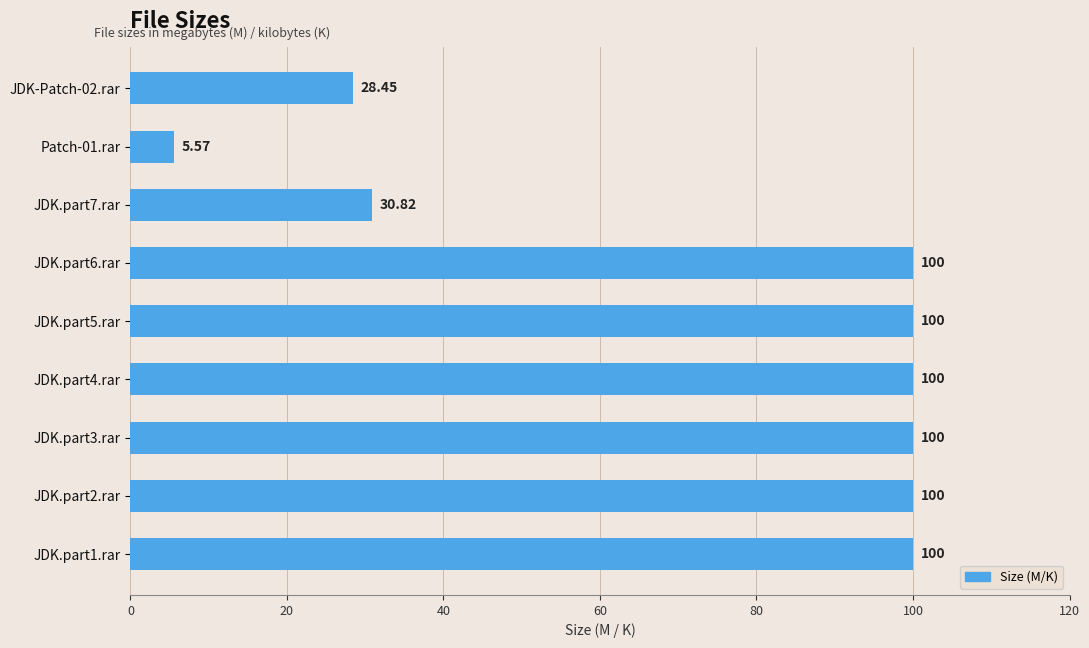

What is the average value?

73.9